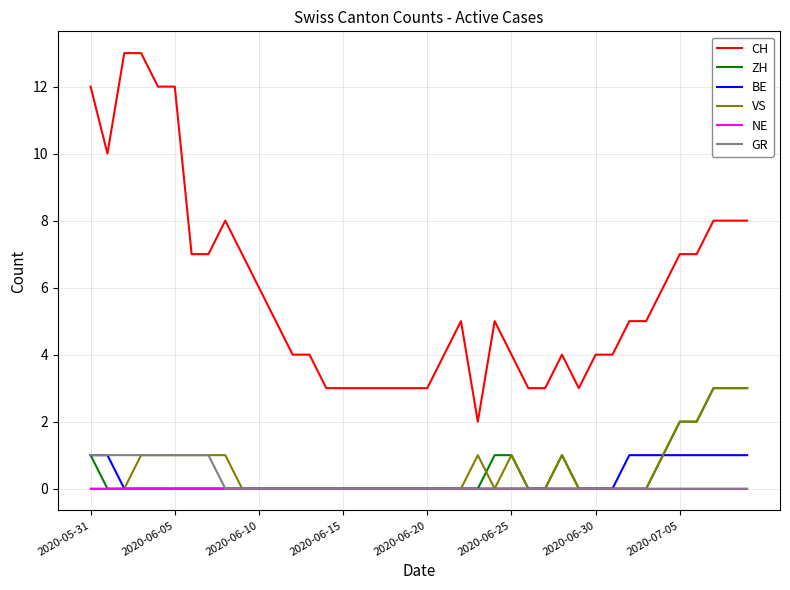

Which series has the largest total across all categories?

CH